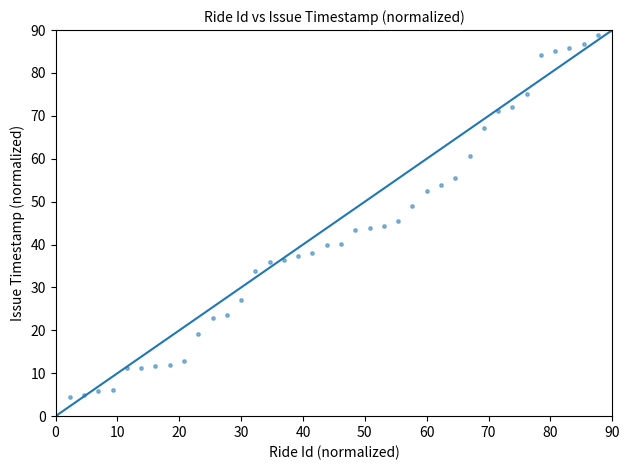

What is the range of Y values (max minus min)?

90.0